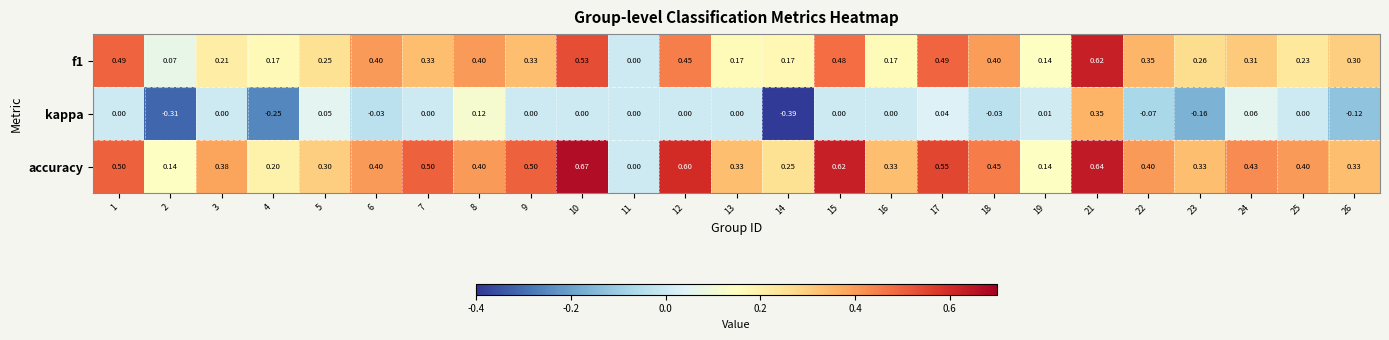

At 18, list the series in order from largest to smallest.

accuracy, f1, kappa